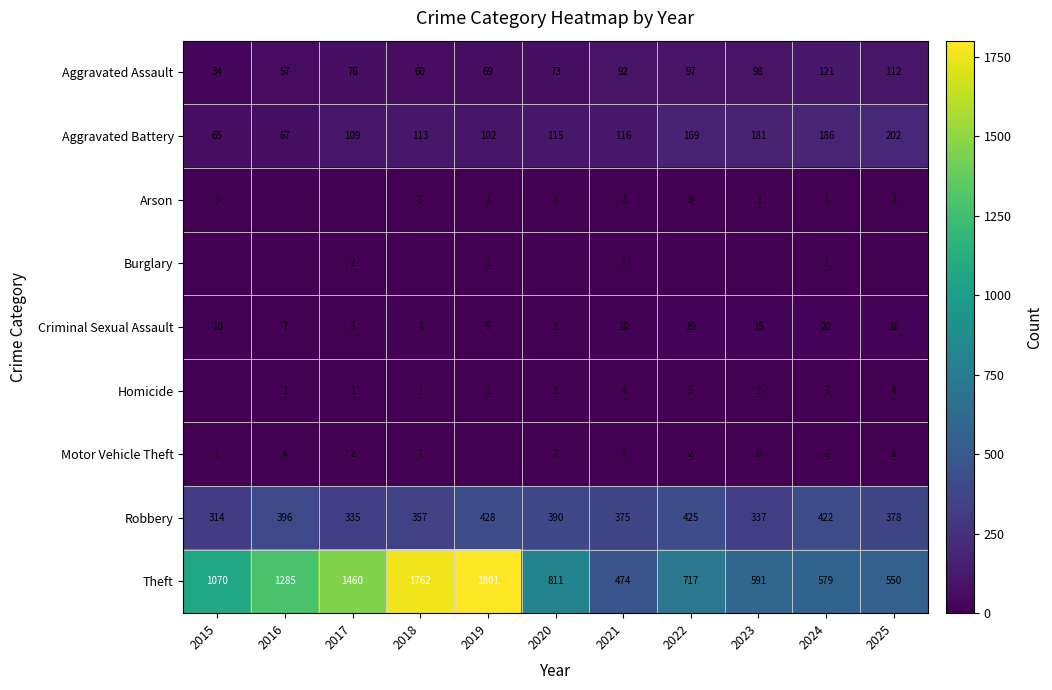

At which label does Aggravated Battery reach its minimum?

2015